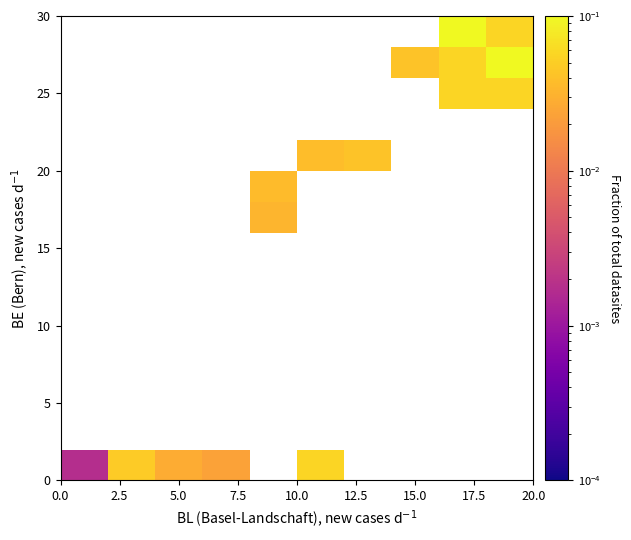

How many series are shown in this chart?

15